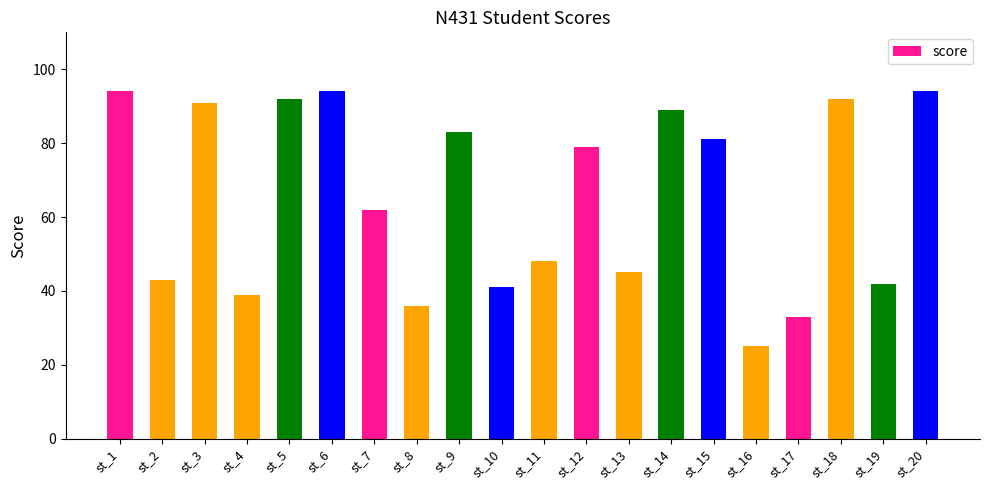

What is the average value?

65